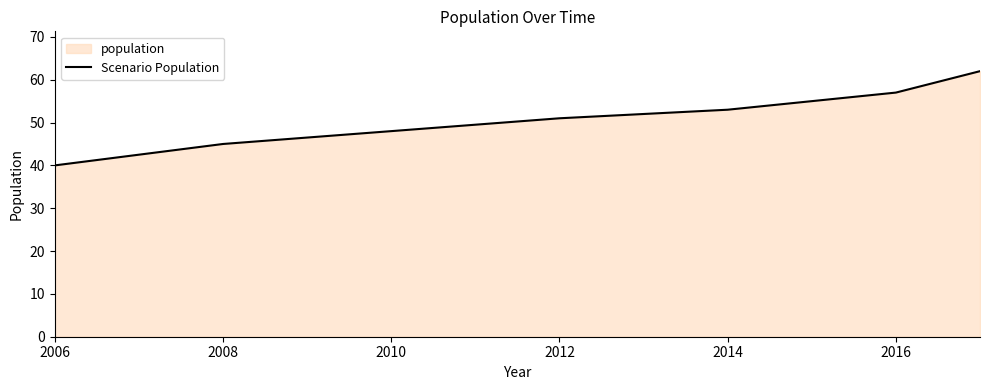

How many lines are shown in the chart?

1